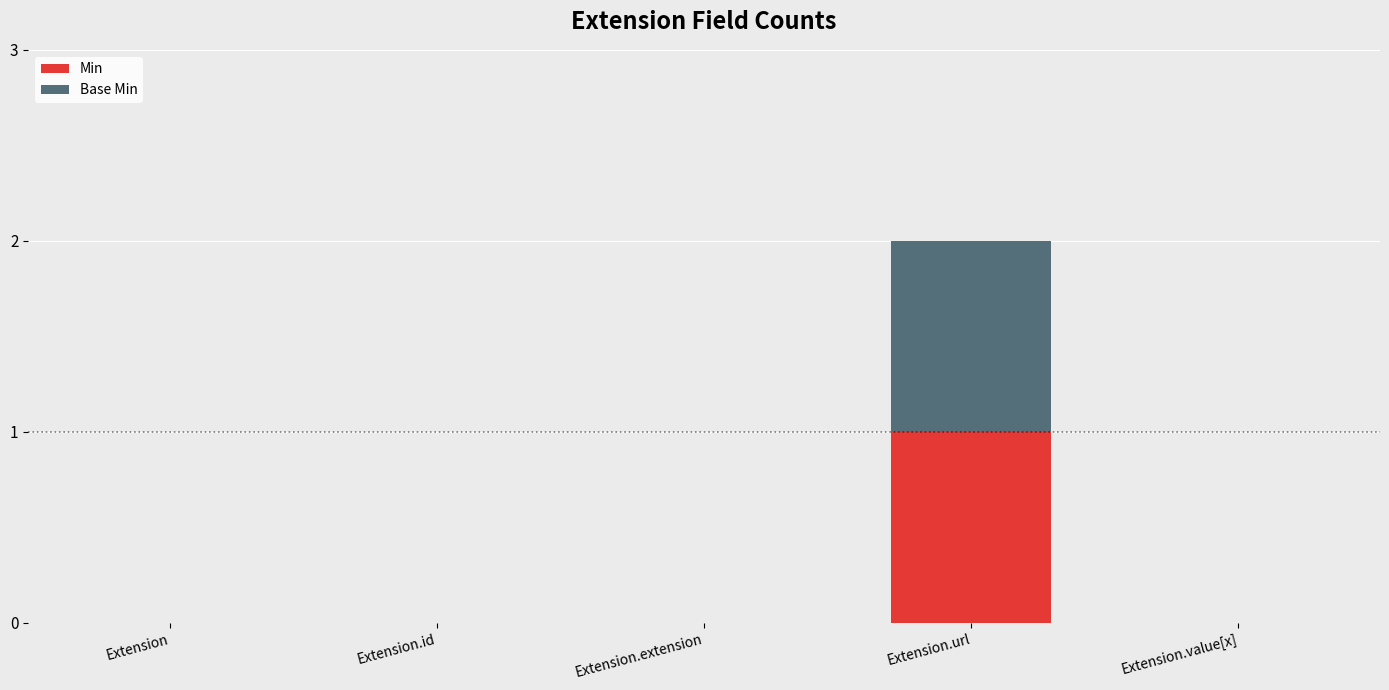

The Min series shows -1 at Extension.extension. True or false?

False